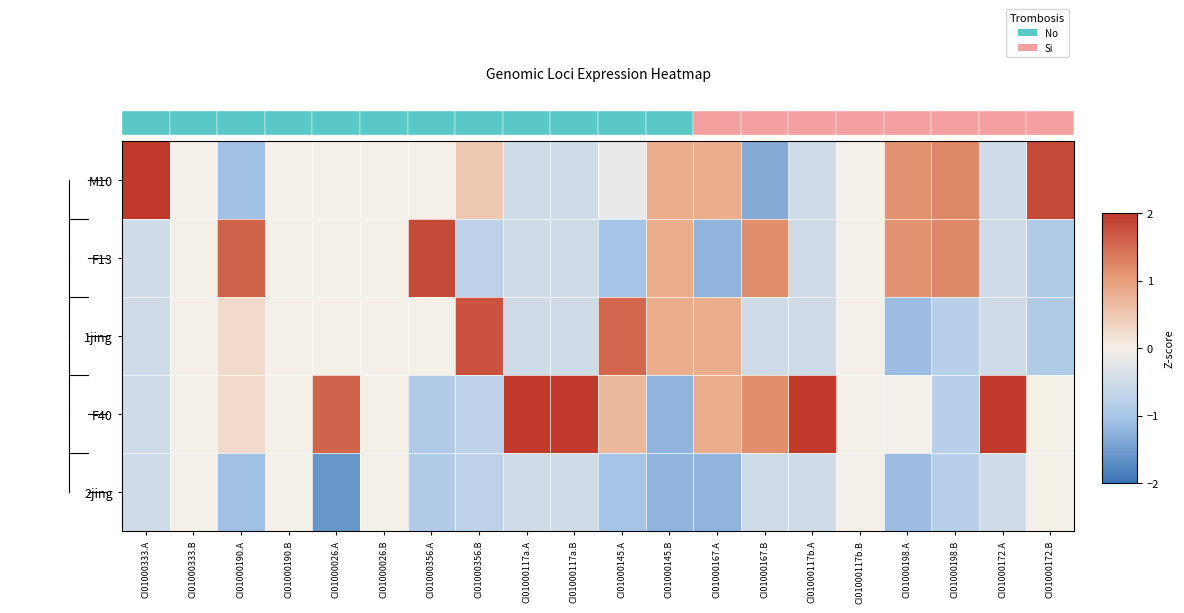

What is the difference between the highest and lowest values at CI01000356.A?

2.7